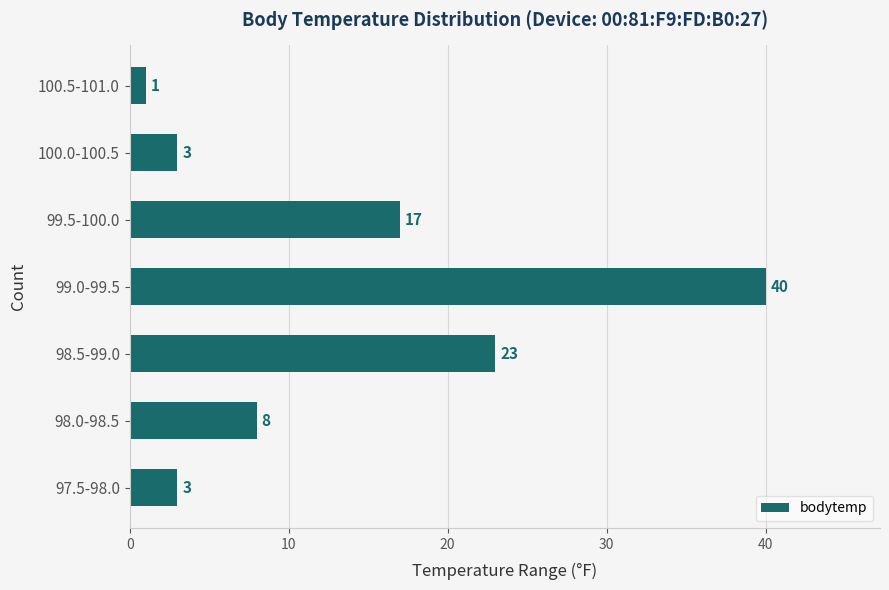

Reading bottom to top, what are all the values shown in this chart?

3	8	23	40	17	3	1